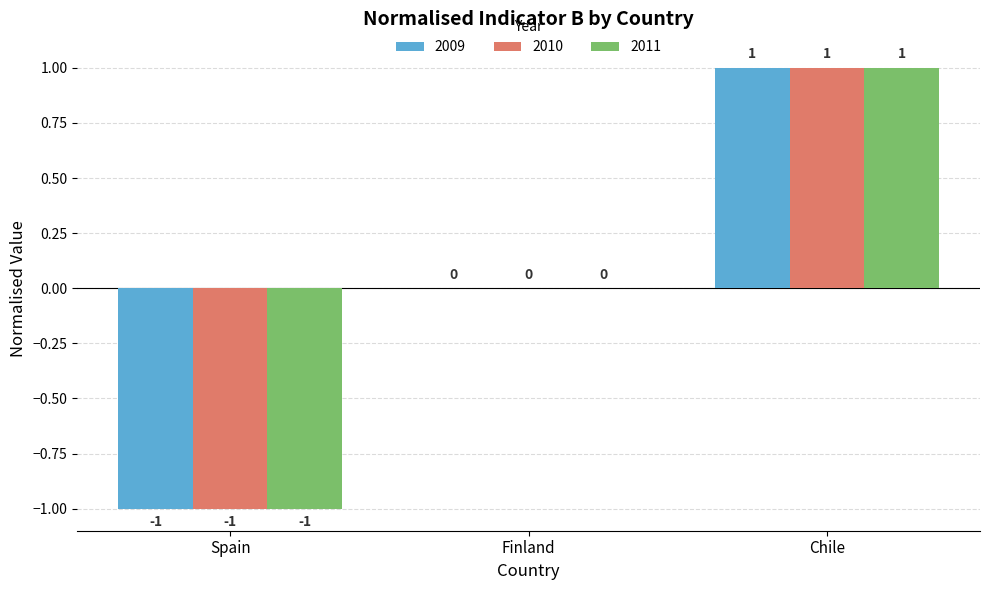

What is the total value across all series at Spain?

-3